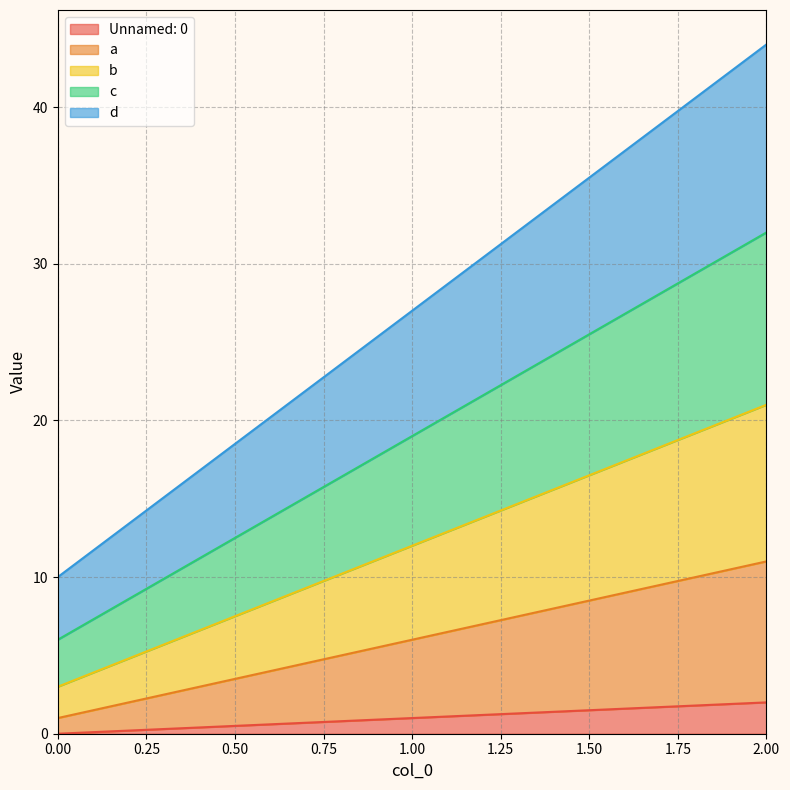

Reading right to left, extract all data points from this chart.

Unnamed: 0: 2	1	0
a: 11	6	1
b: 21	12	3
c: 32	19	6
d: 44	27	10